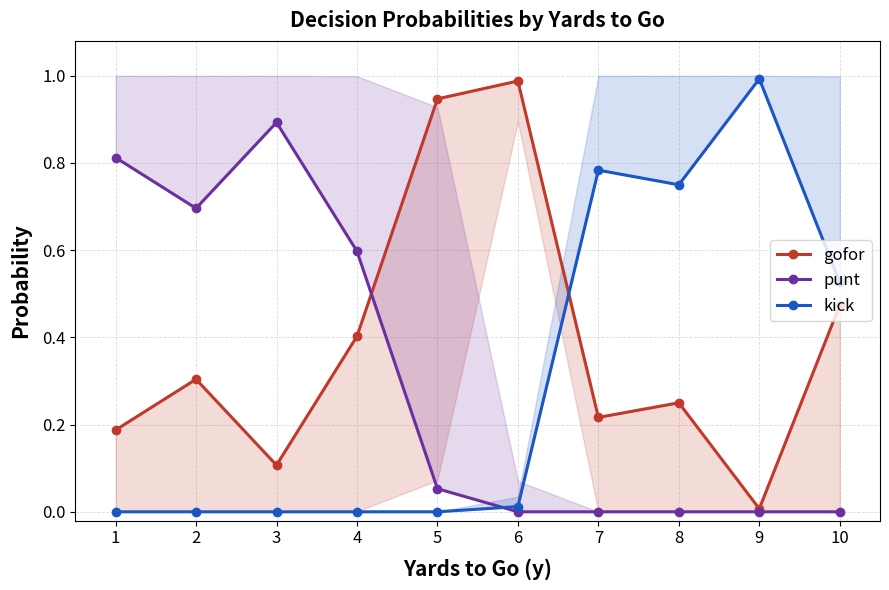

True or false: kick has more than 1 points higher than both neighbors.

True